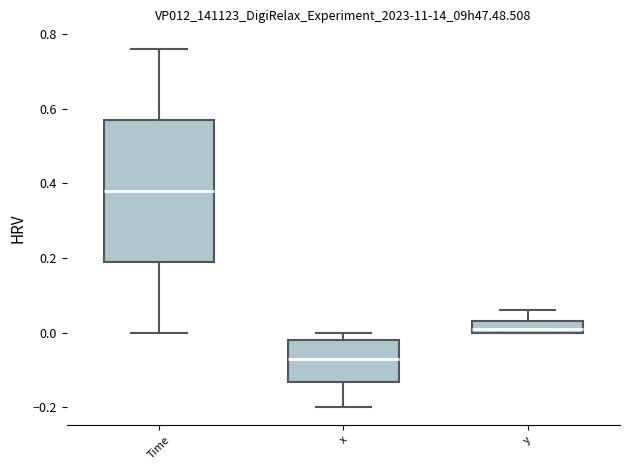

Which box has the highest median line?

Time